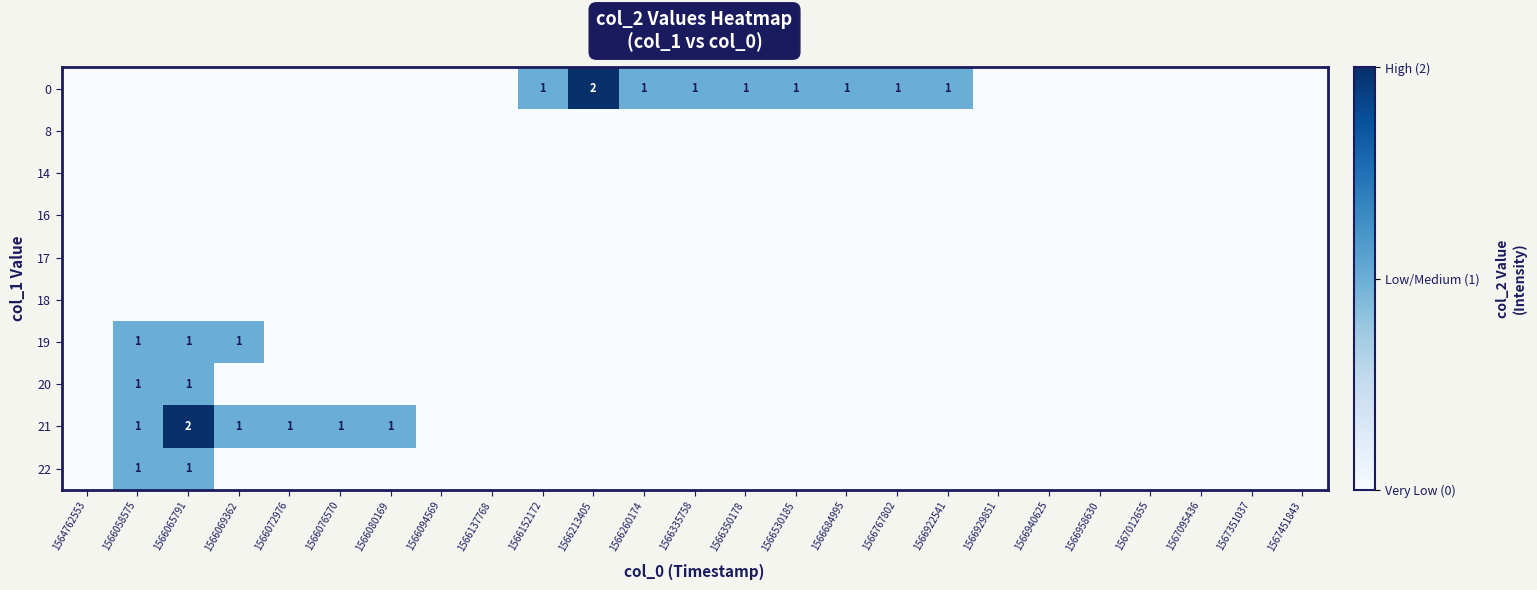

The value of 0 at 1566152172 is 0. True or false?

False